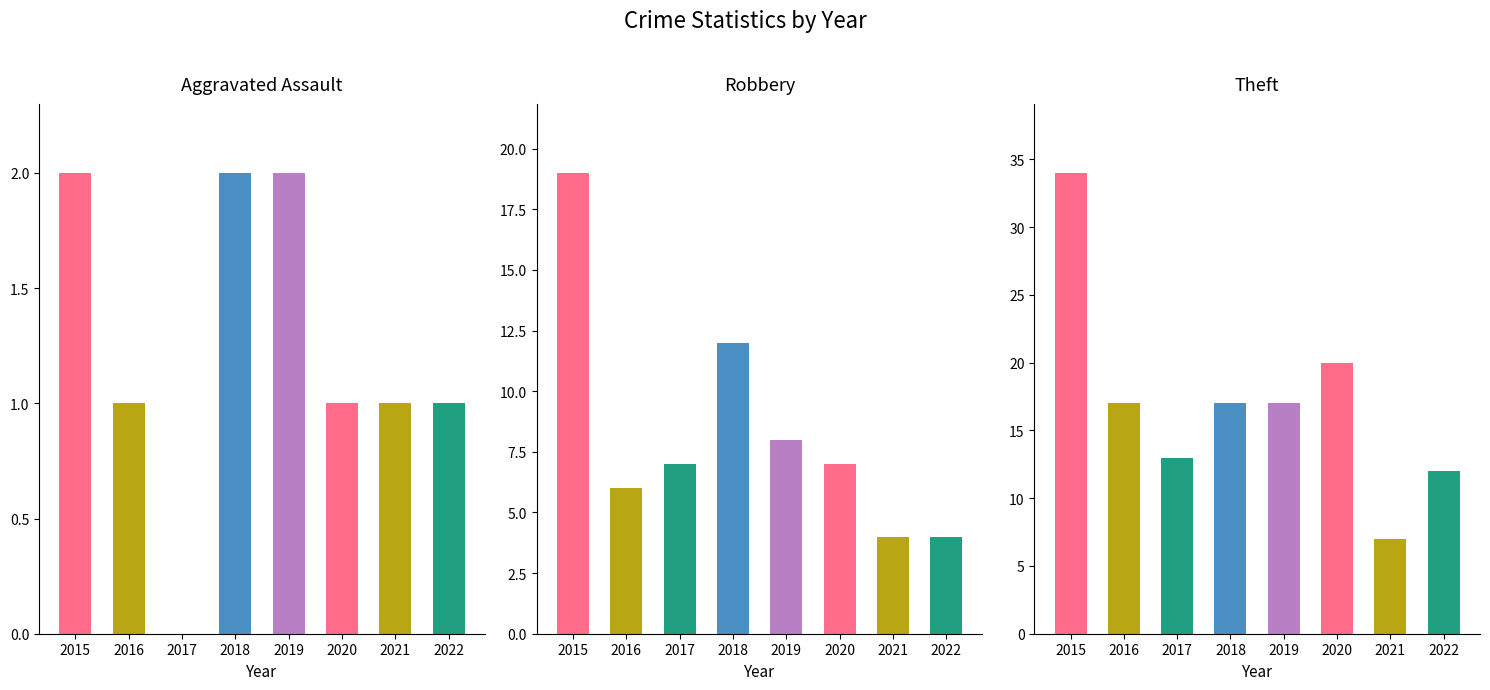

The value of Robbery at 2021 is 4. True or false?

True